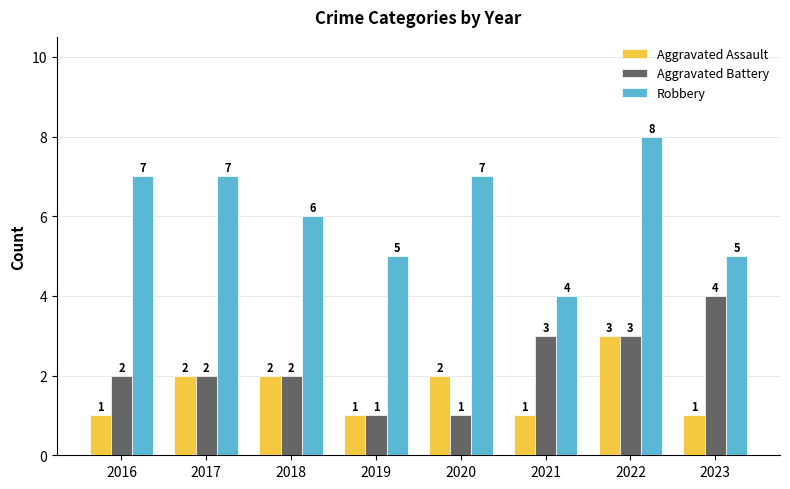

Which series has the widest spread of values?

Robbery